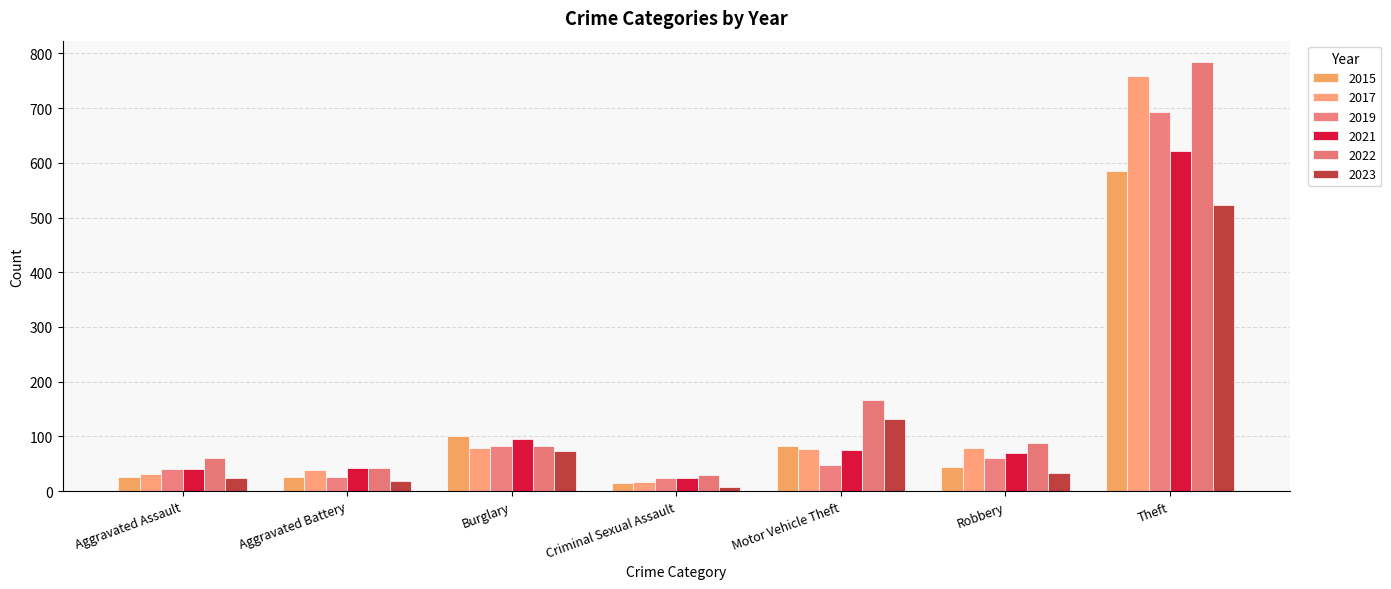

Which series has the largest range (max minus min)?

2022